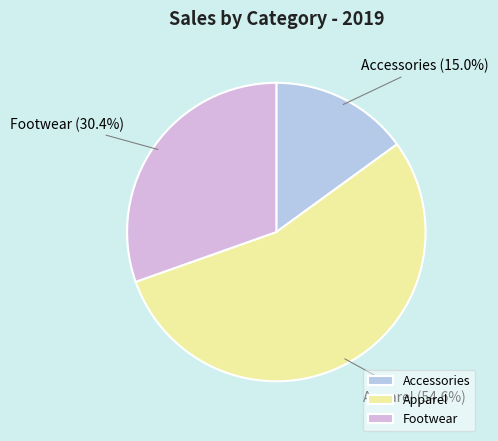

To the nearest percent, what portion does Footwear represent?

30%